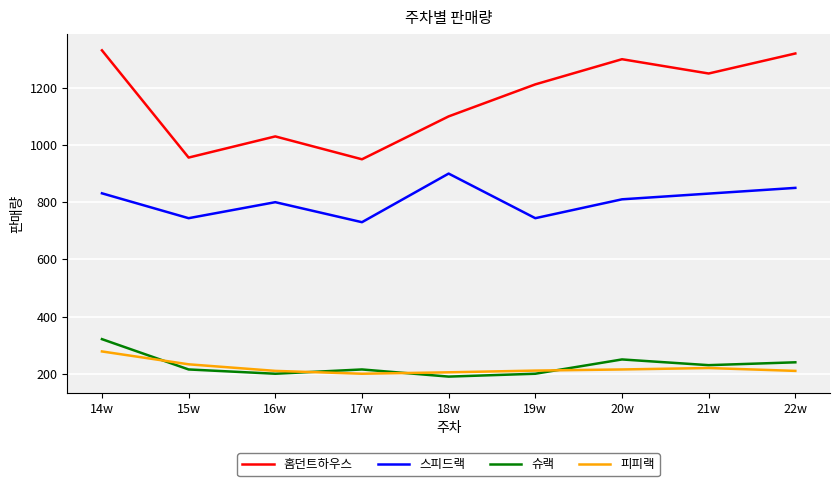

How many lines are shown in the chart?

4